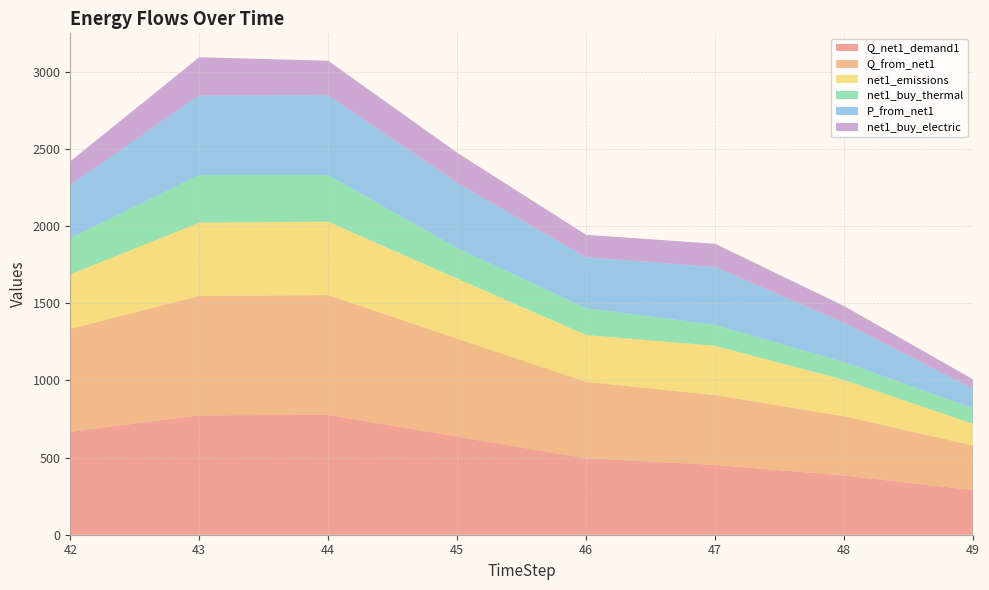

Reading right to left, extract all data points from this chart.

Q_net1_demand1: 49=289.3	48=384.0	47=452.6	46=495.4	45=635.3	44=776.3	43=773.7	42=666.9
Q_from_net1: 49=289.3	48=384.0	47=452.6	46=495.4	45=635.3	44=776.3	43=773.7	42=666.9
net1_emissions: 49=140.2	48=235.5	47=318.9	46=303.9	45=389.6	44=476.2	43=474.5	42=353.0
net1_buy_thermal: 49=101.2	48=115.2	47=135.8	46=173.4	45=196.9	44=302.8	43=309.5	42=233.4
P_from_net1: 49=126.4	48=256.0	47=375.4	46=330.3	45=423.5	44=517.6	43=515.8	42=344.6
net1_buy_electric: 49=60.6	48=107.5	47=150.2	46=145.3	45=194.8	44=222.5	43=247.6	42=155.1